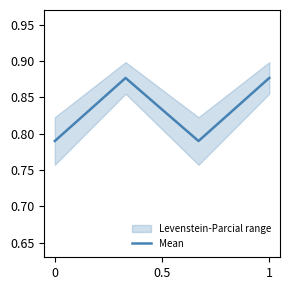

In Mean, how many points are lower than both neighbors (excluding endpoints)?

1